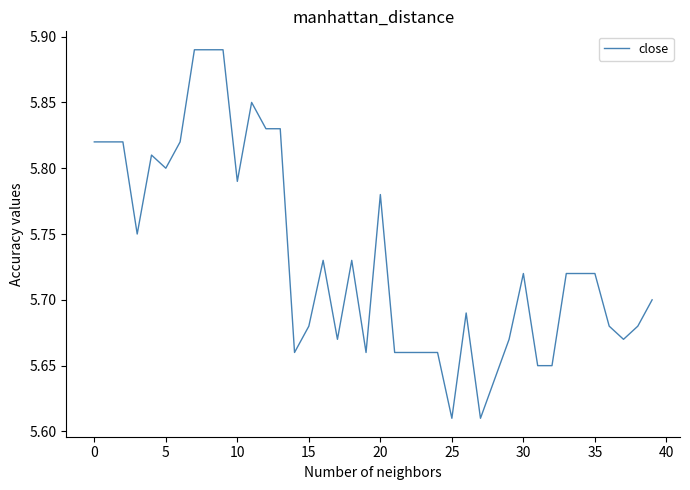

How many lines are shown in the chart?

1